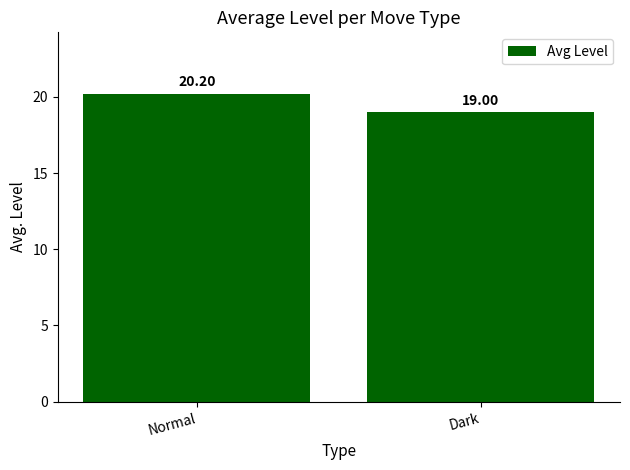

Where does the data first go above 20?

Normal